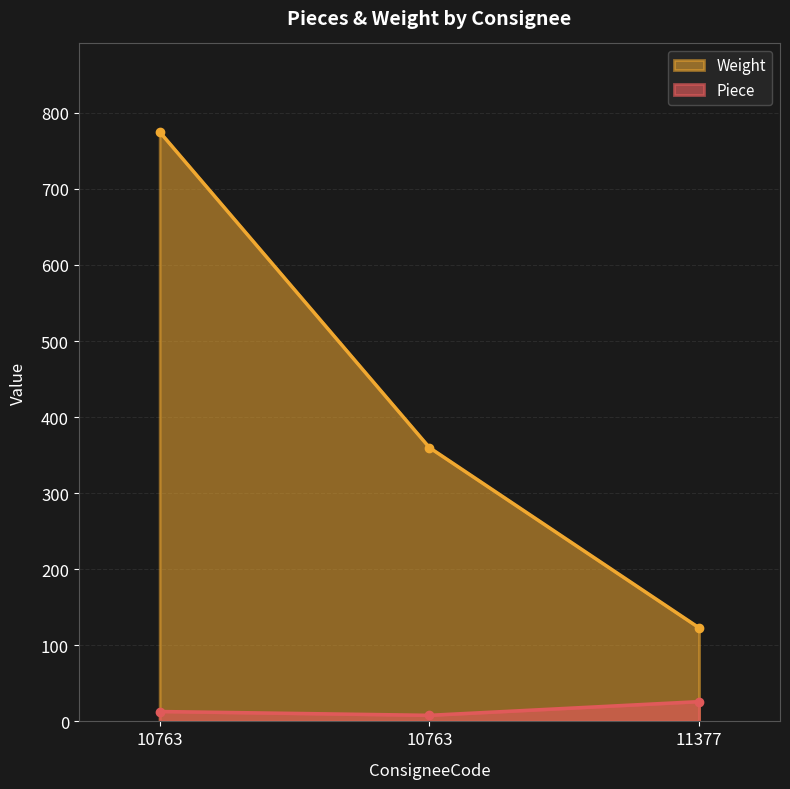

Reading left to right, extract all data points from this chart.

Piece: 10763=13	10763=8	11377=26
Weight: 10763=775	10763=360	11377=123